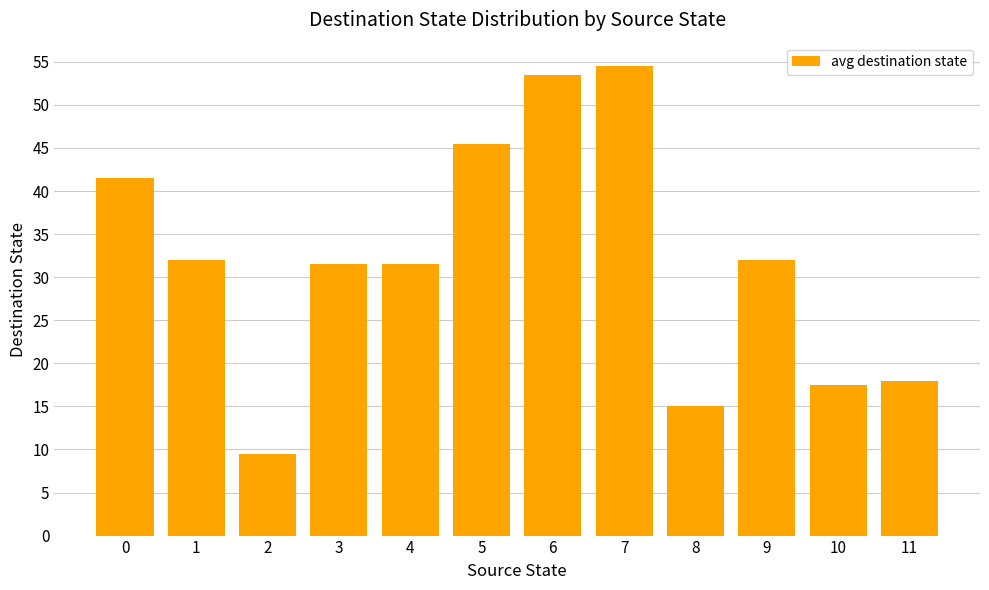

The chart shows a value of 32.0 at 1. True or false?

True